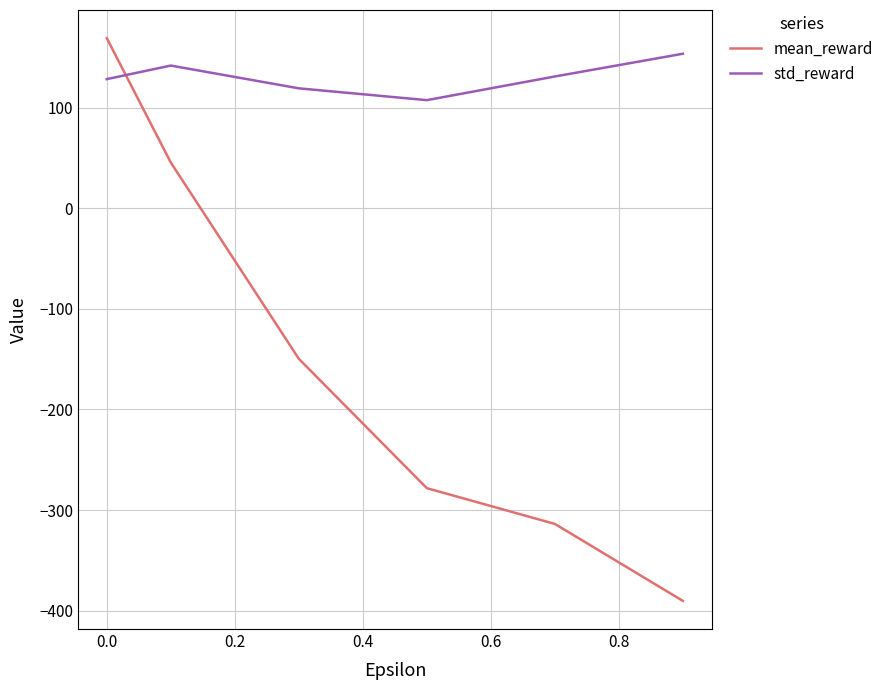

Which series has the largest total across all categories?

std_reward